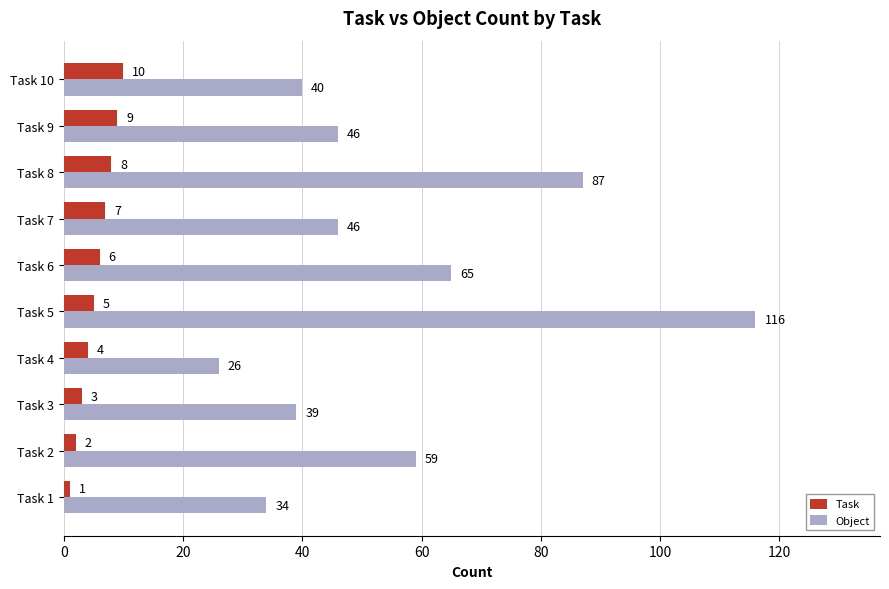

What is the maximum value for Object?

116